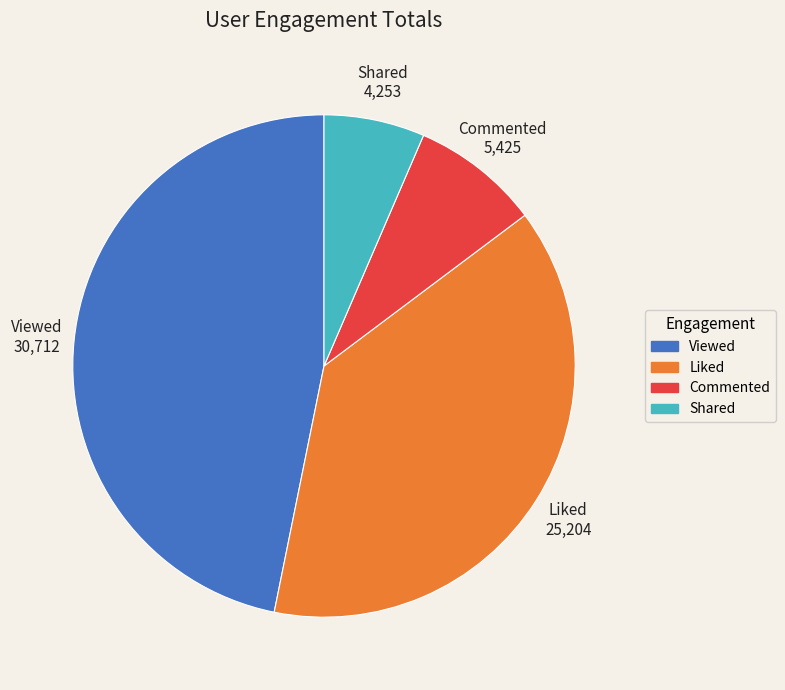

Combined, do Commented and Shared account for over 50%?

No